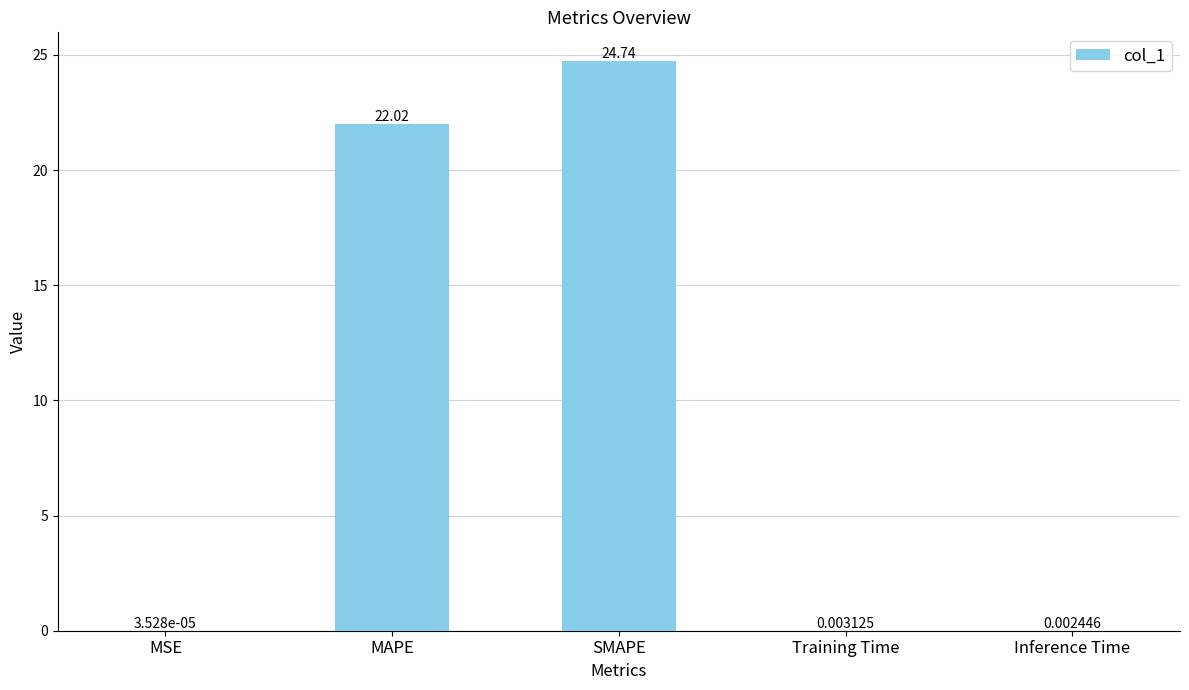

Which has a higher value, MAPE or MSE?

MAPE